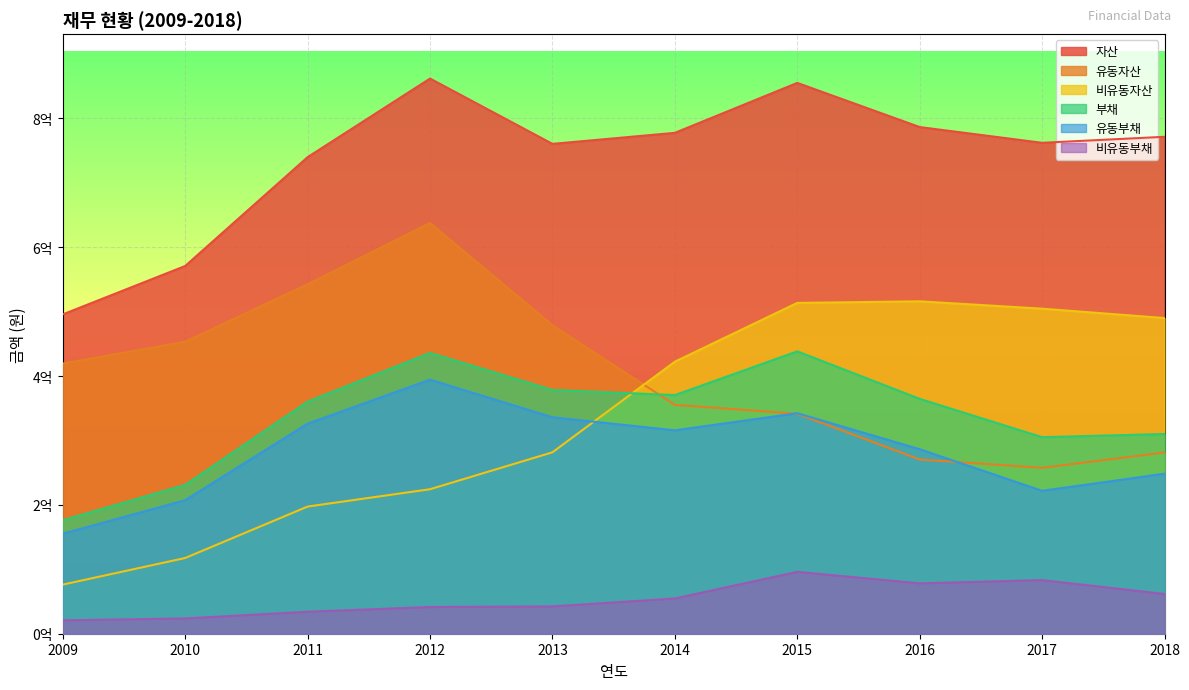

How many values in the 자산 series are below 771479987?

5